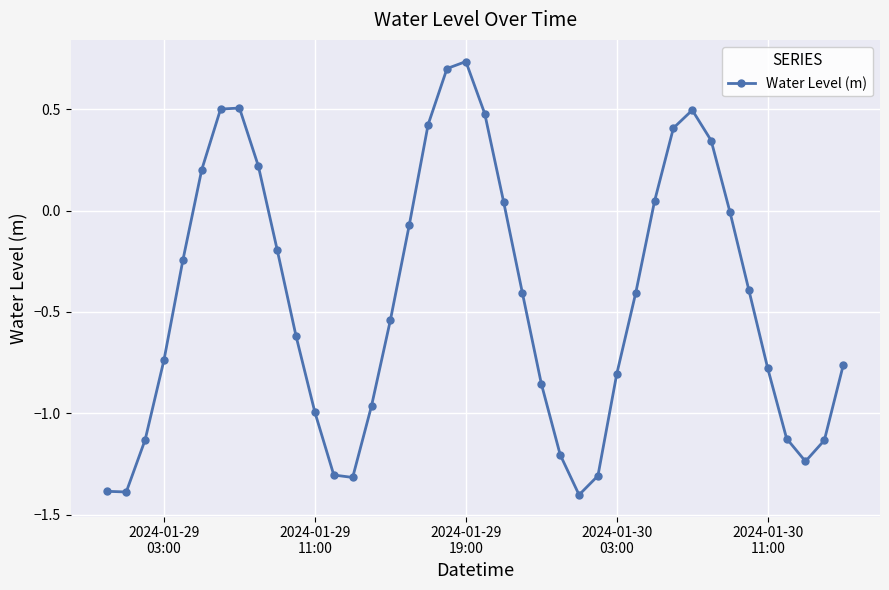

True or false: there are more than 2 points higher than both neighbors.

True